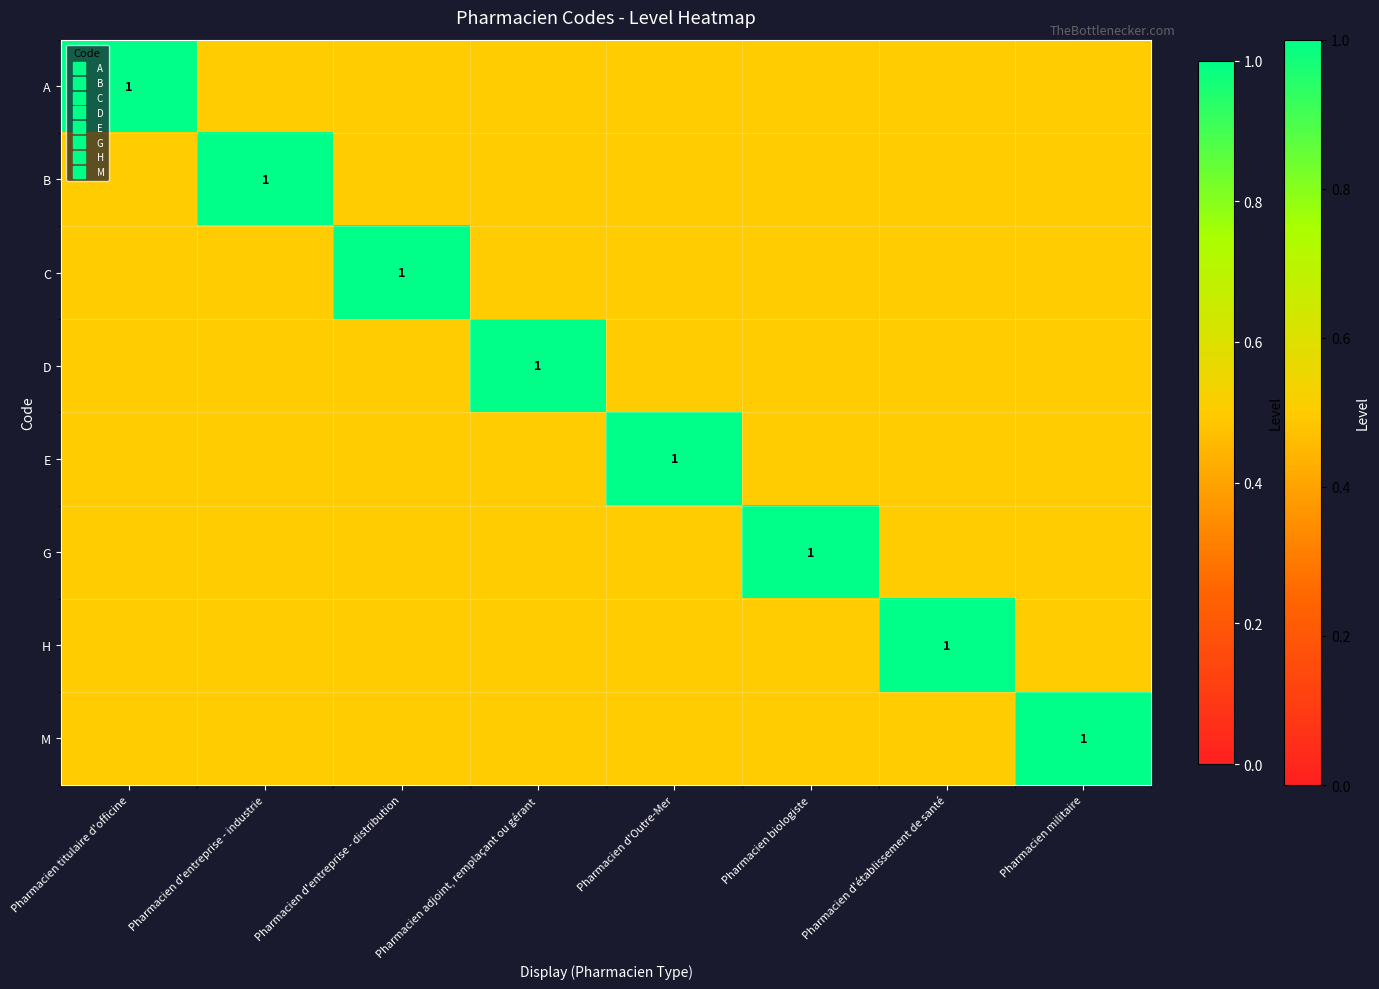

What is the sum of the G values at Pharmacien biologiste and Pharmacien d'entreprise - industrie?

1.5